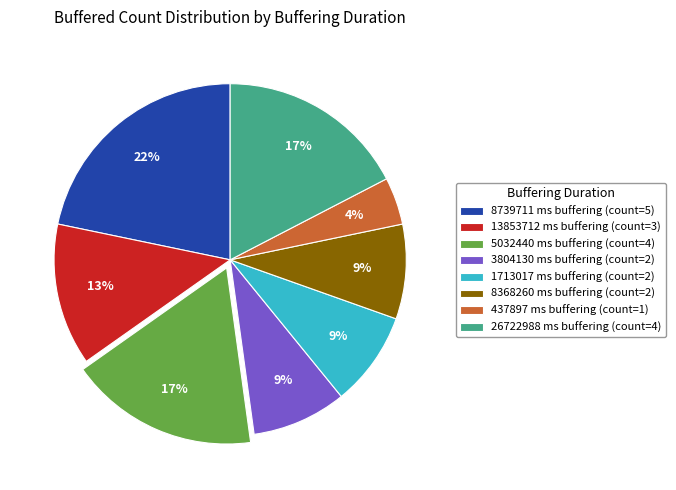

To the nearest percent, what is the difference between the 1713017 and 13853712 slice percentages?

4%